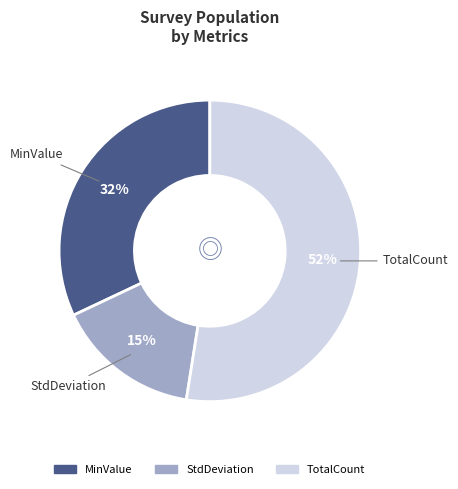

Count the number of slices in the pie.

3